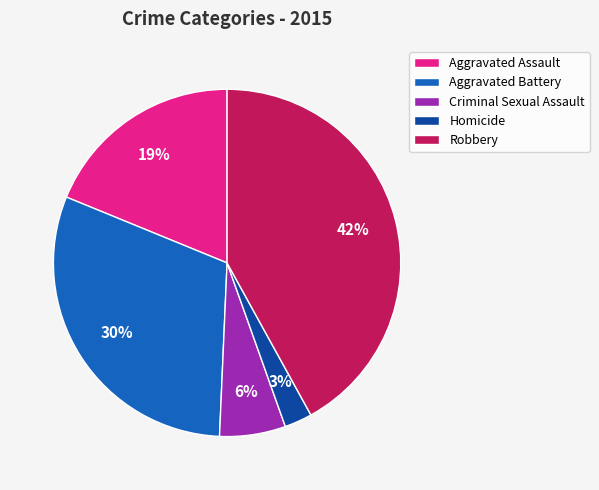

What is the largest slice in the pie chart?

Robbery